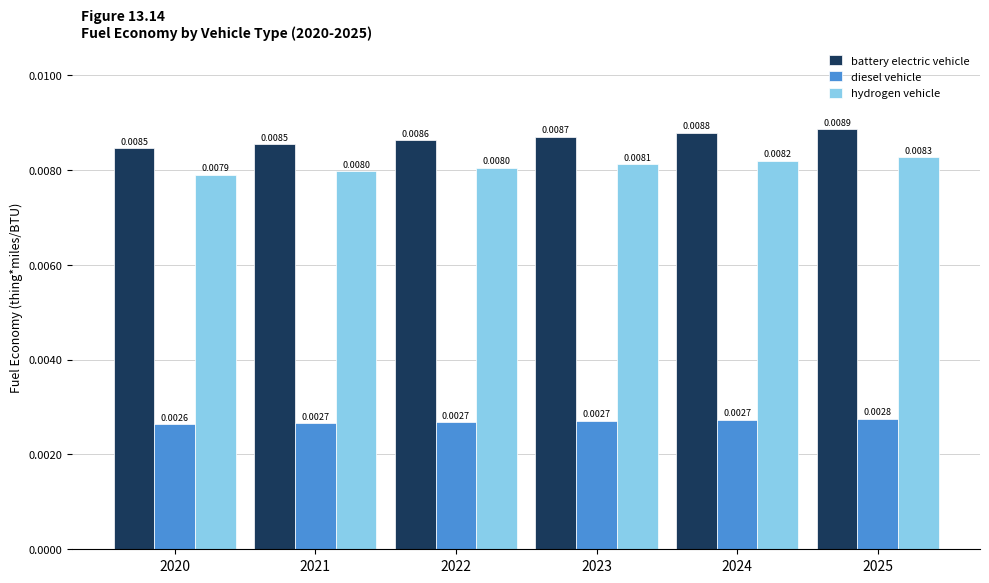

Is the value of hydrogen vehicle at 2020 greater than the value of diesel vehicle at 2025?

Yes